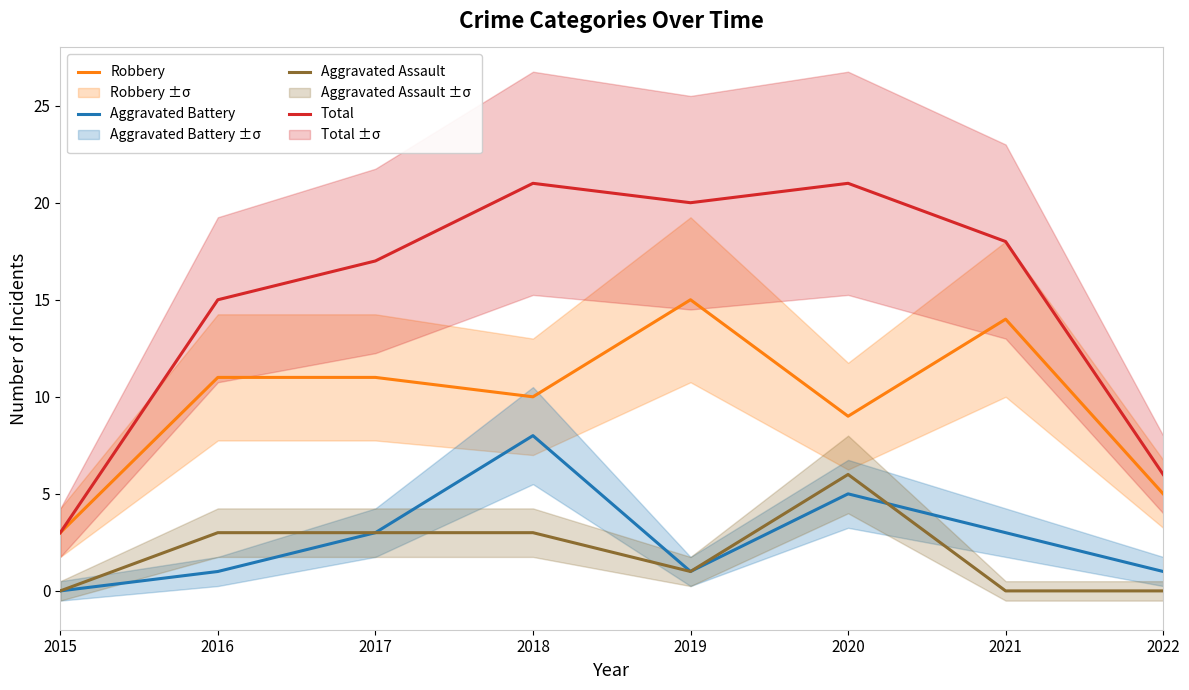

Which series has the largest range (max minus min)?

Total